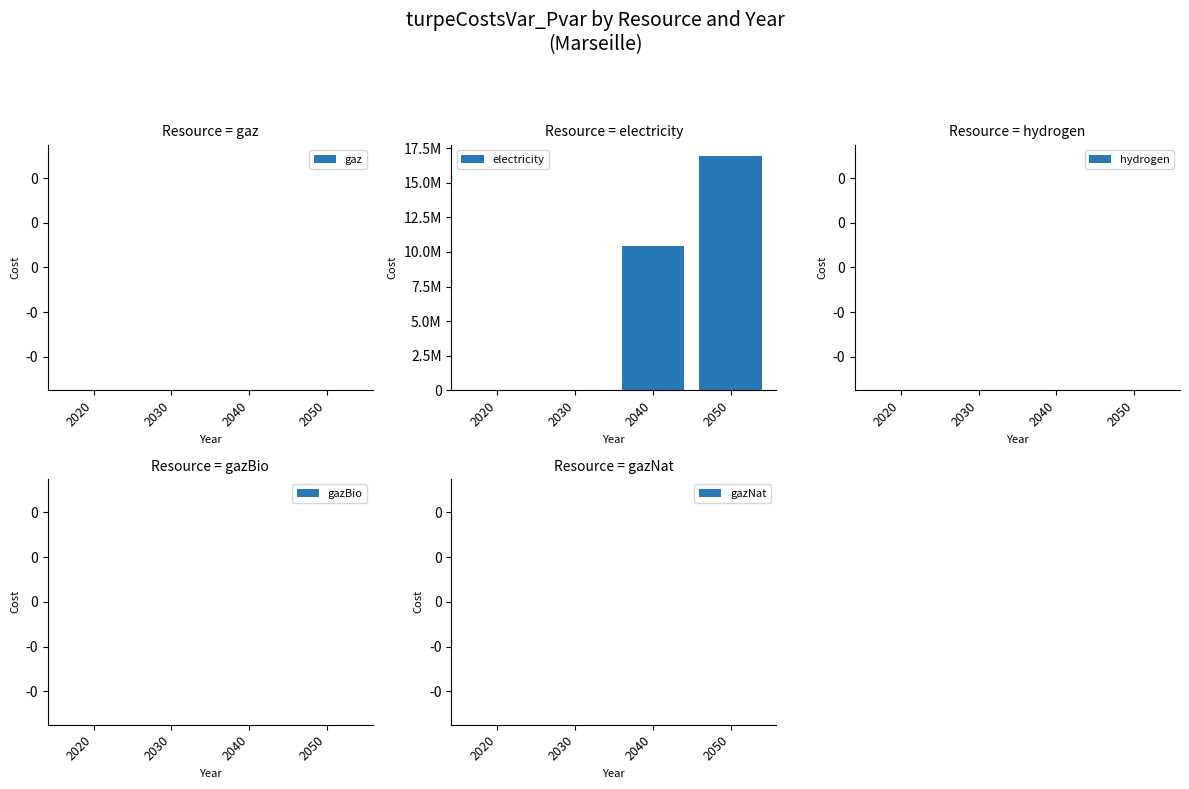

Reading left to right, list all the values displayed in this chart.

gaz: 0.0	0.0	0.0	0.0
electricity: 0.0	0.0	10402151.5	16919005.3
hydrogen: 0.0	0.0	0.0	0.0
gazBio: 0.0	0.0	0.0	0.0
gazNat: 0.0	0.0	0.0	0.0